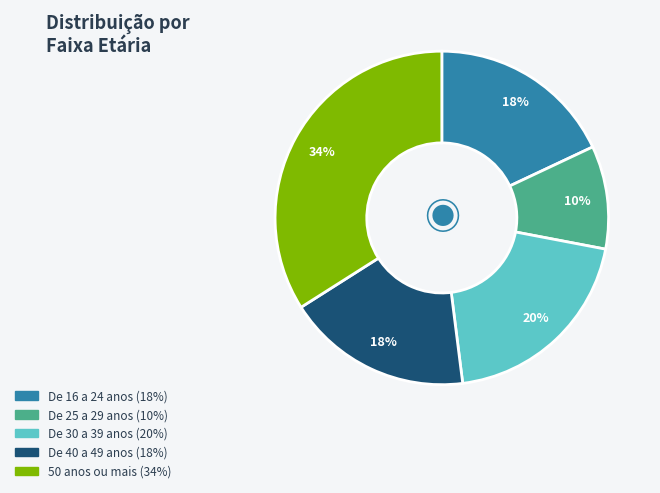

What is the ratio of the value at De 30 a 39 anos to the value at 50 anos ou mais?

0.6